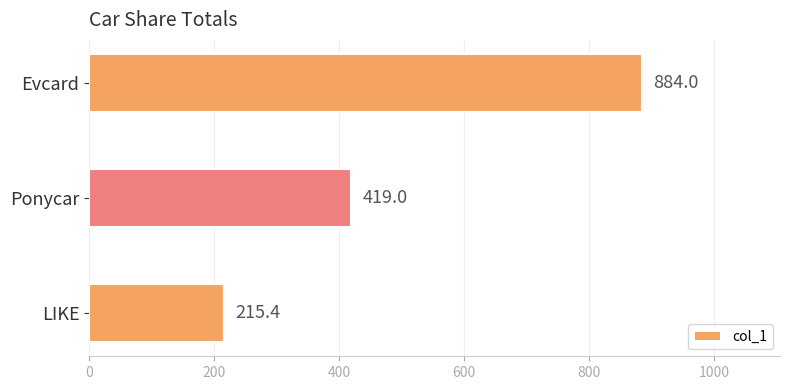

Which category has the lowest value across all series?

LIKE